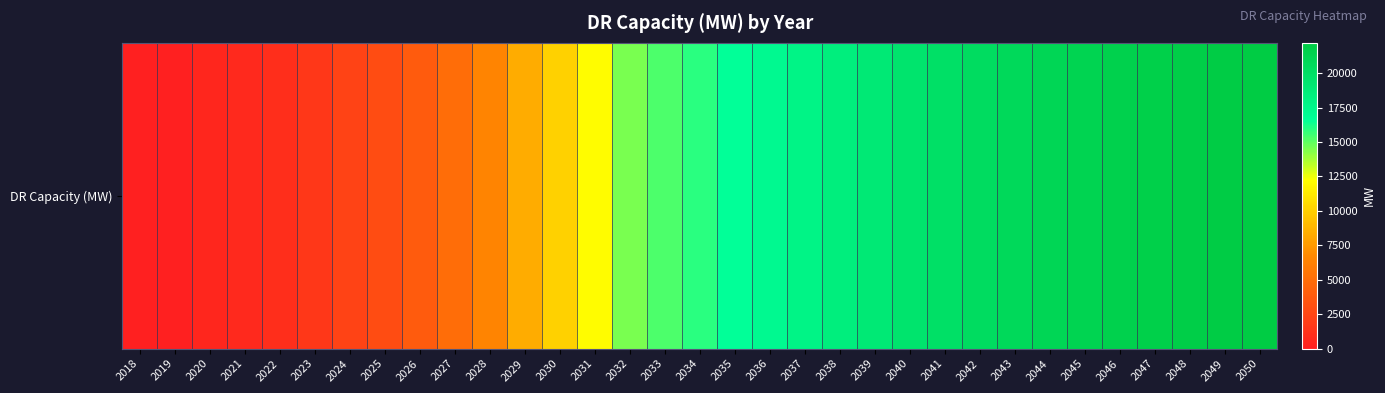

How many categories are shown in the chart?

33